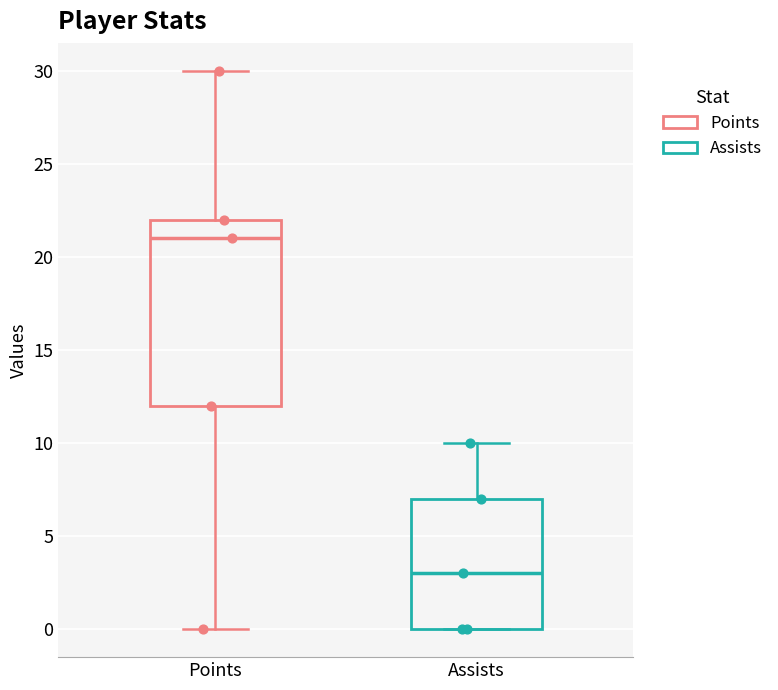

Reading left to right, transcribe this box plot: for each box, give where its median line is, the range the box spans, and where its two whiskers end, as read against the y-axis. The values are not printed on the chart, so give them approximately, as read against the axis.

Points: median 21, box 12 to 22, whiskers 0 to 30
Assists: median 3, box 0 to 7, whiskers 0 to 10